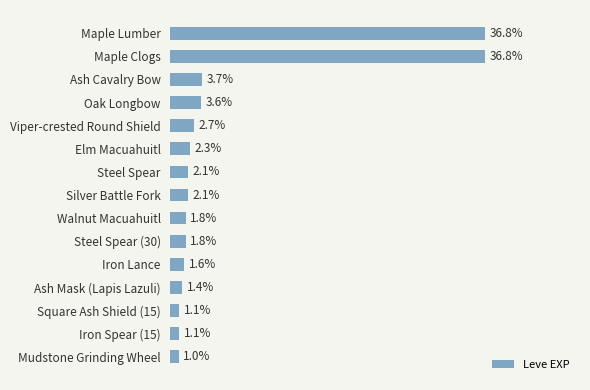

What is the label of the 3rd bar from the top?

Ash Cavalry Bow